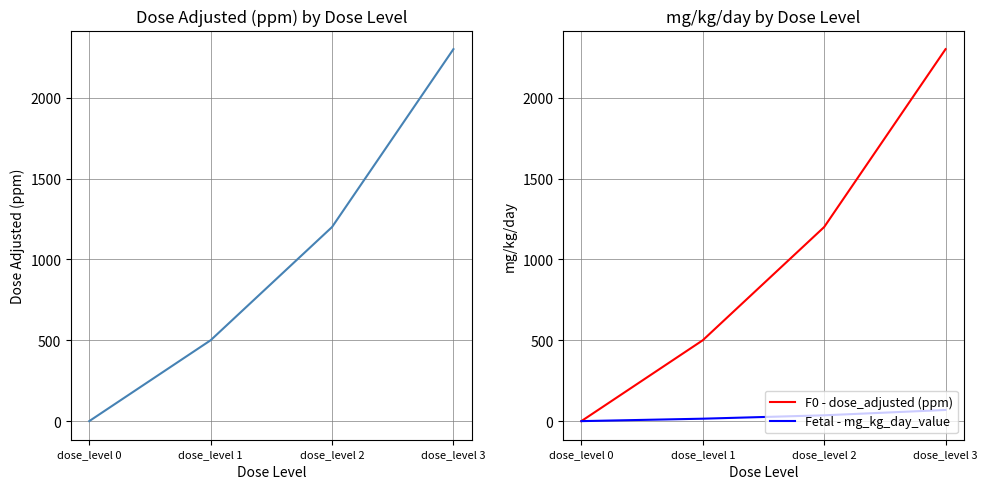

What is the greatest value displayed?

2300